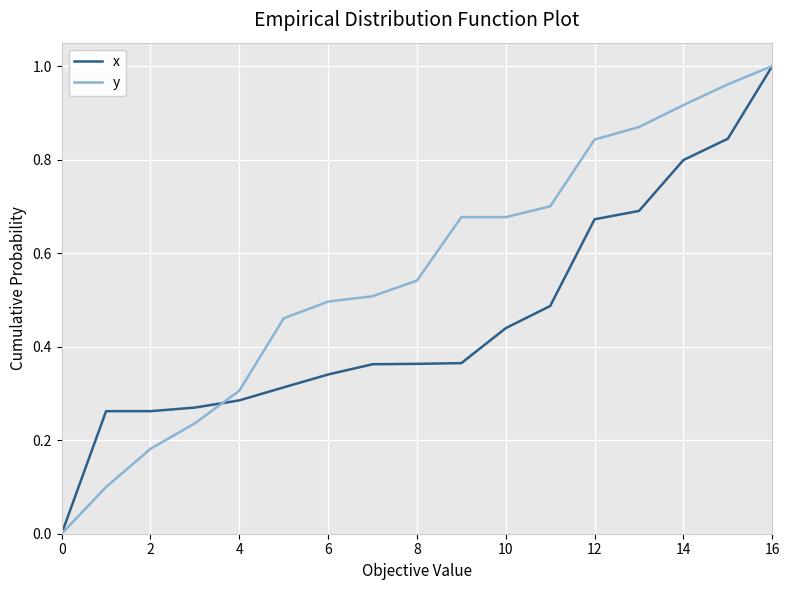

True or false: y and x cross at least once.

True